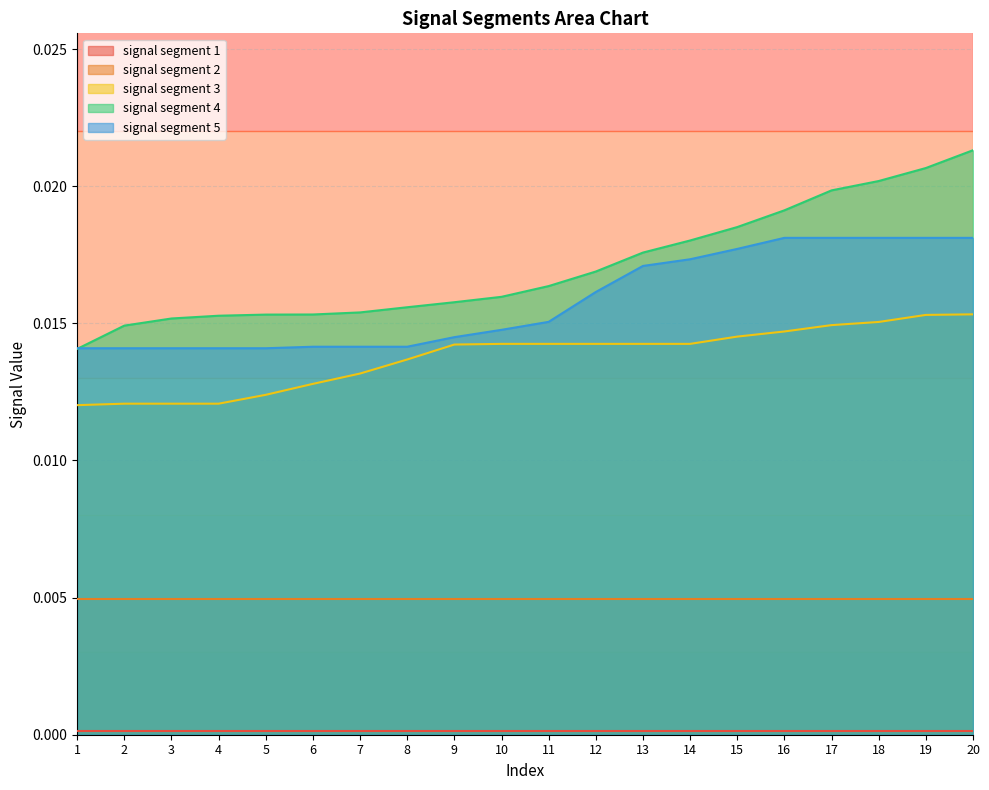

The value of signal segment 3 at 18 is 0.0. True or false?

True